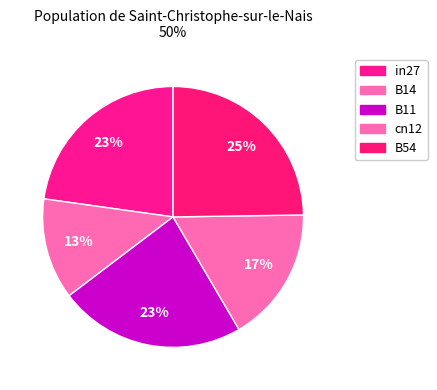

Does any single category account for the majority?

No